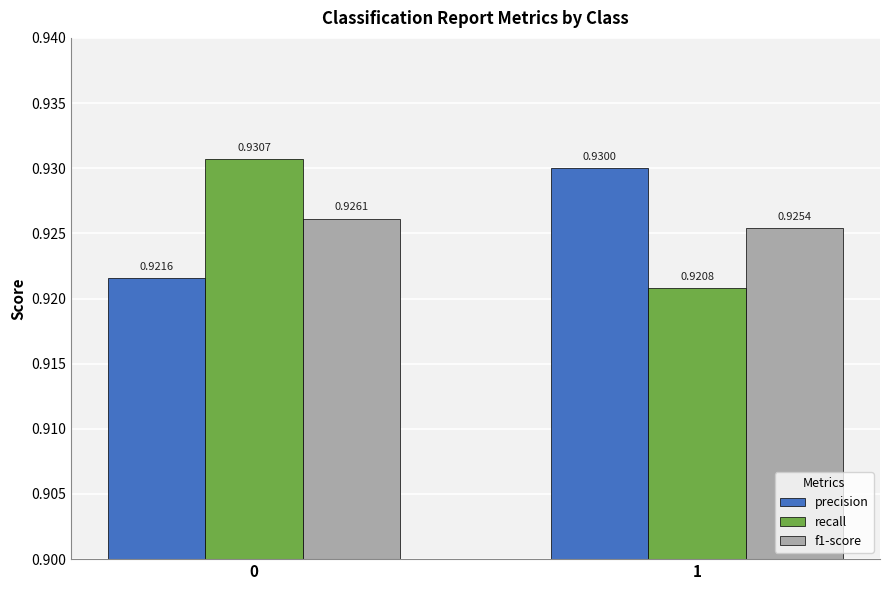

How many bars are there in total?

6